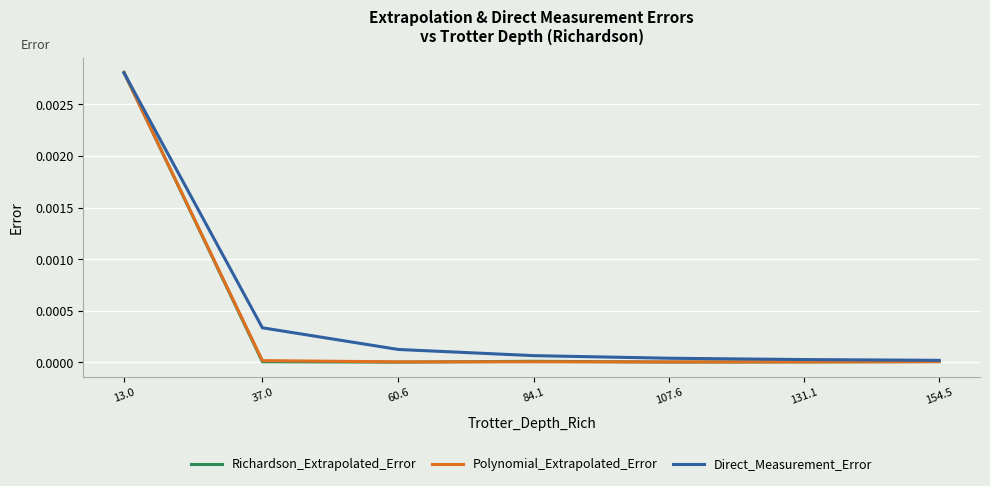

Which series has the largest range (max minus min)?

Richardson_Extrapolated_Error